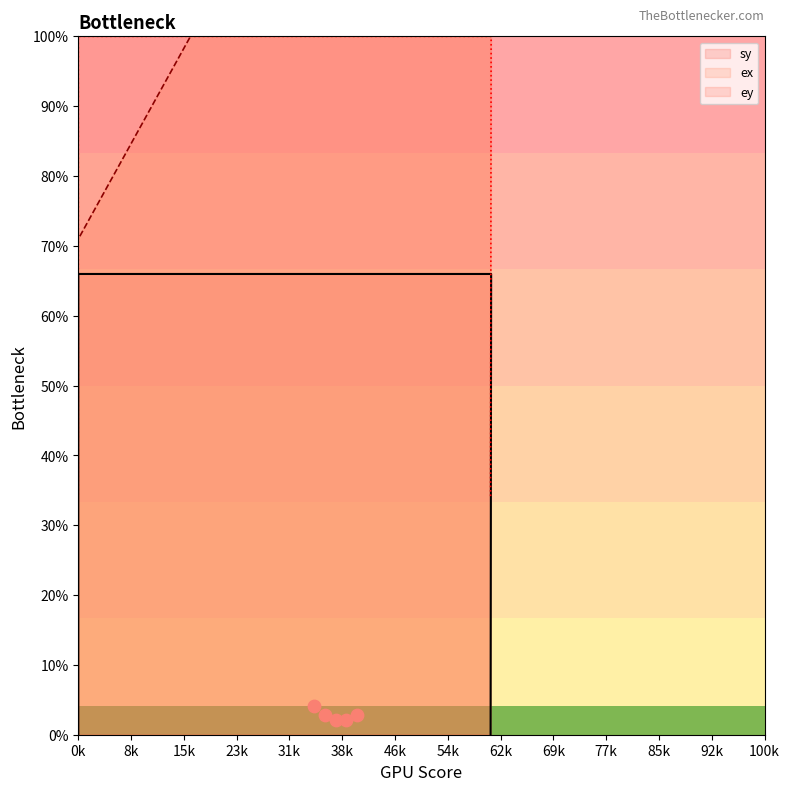

Which series reaches the maximum Y coordinate?

ex